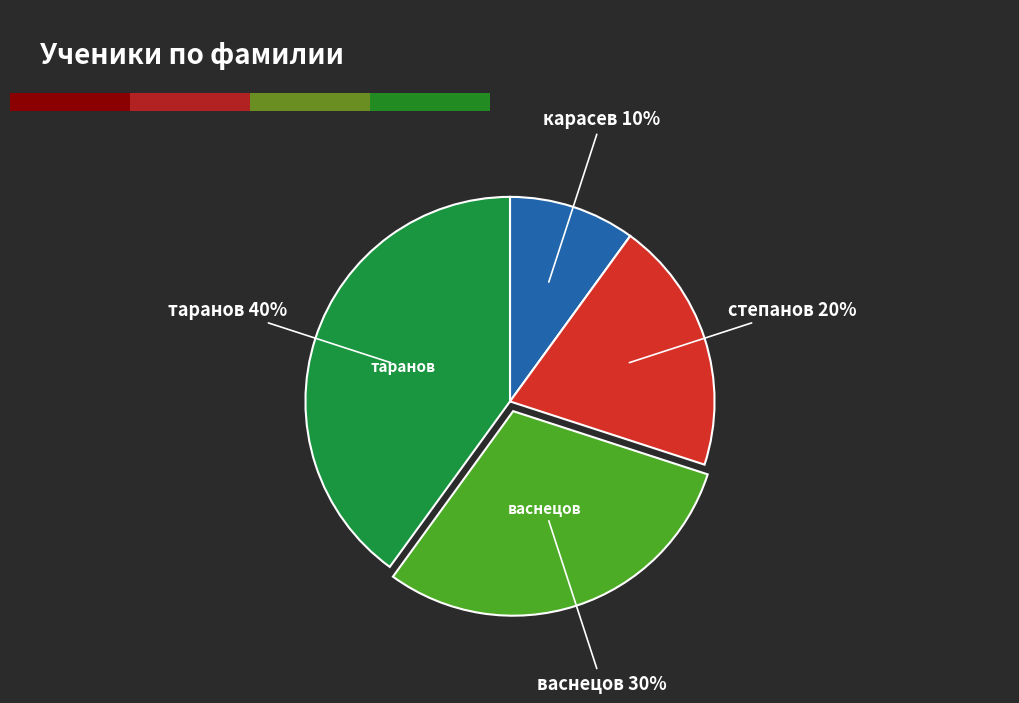

Is there any slice that represents more than half of the pie?

No